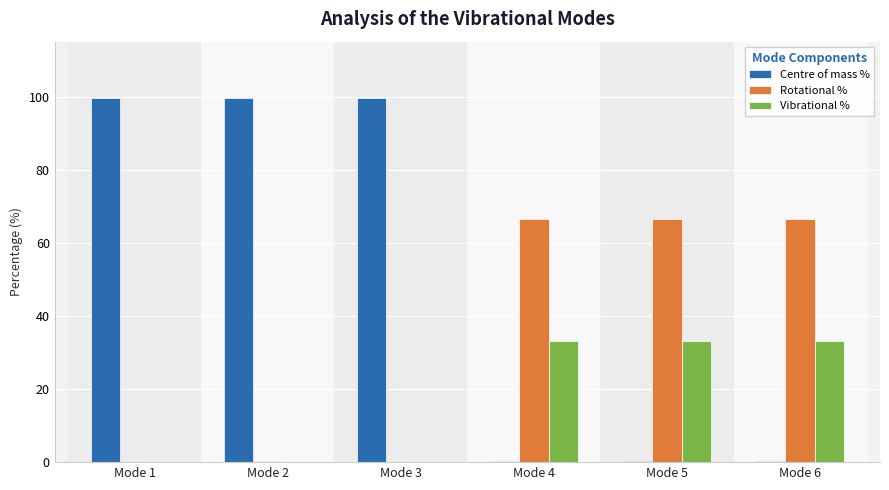

Which series changed the most between Mode 1 and Mode 5?

Centre of mass %